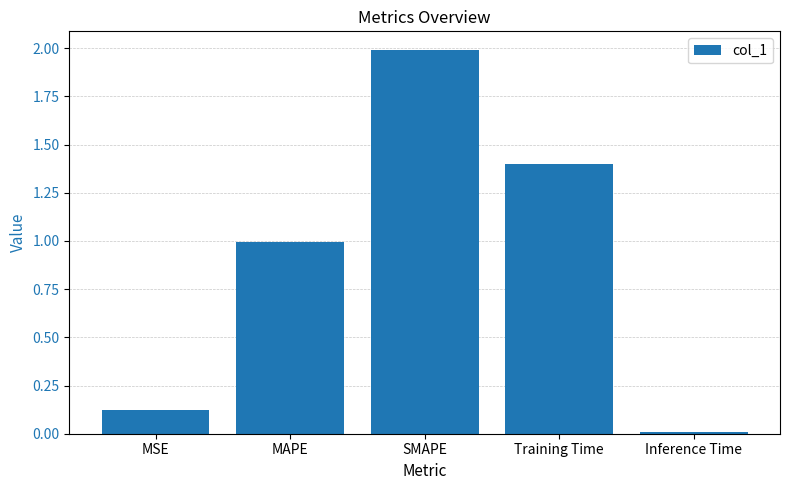

What is the maximum value shown in the chart?

2.0